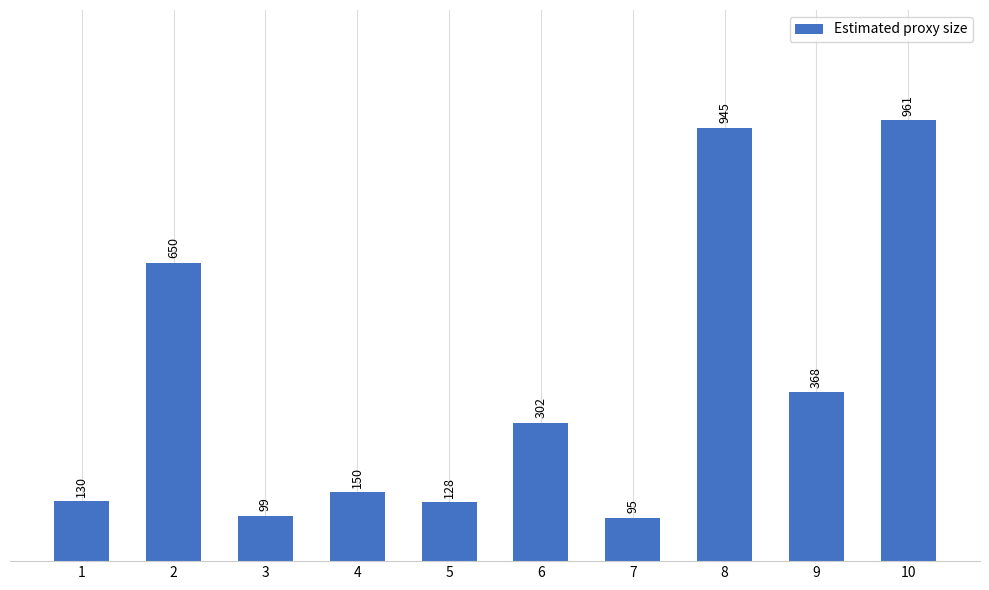

List the labels in order of value, smallest first.

7, 3, 5, 1, 4, 6, 9, 2, 8, 10